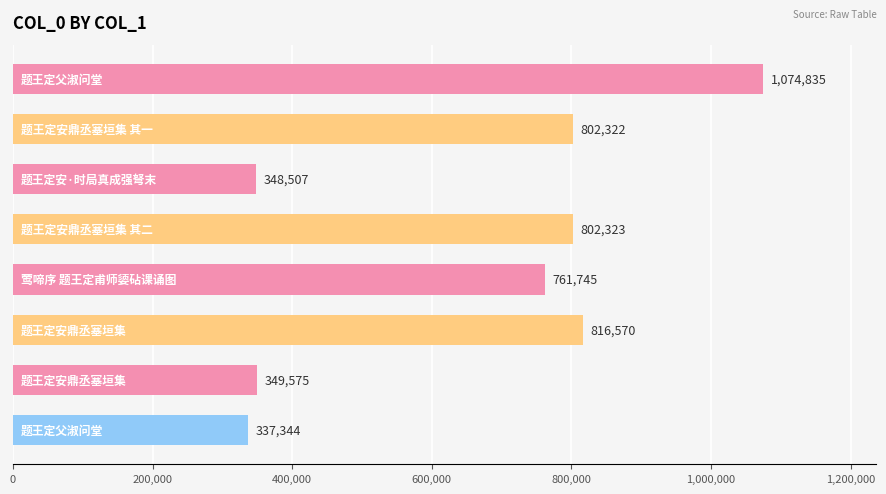

How many bars are there in total?

8